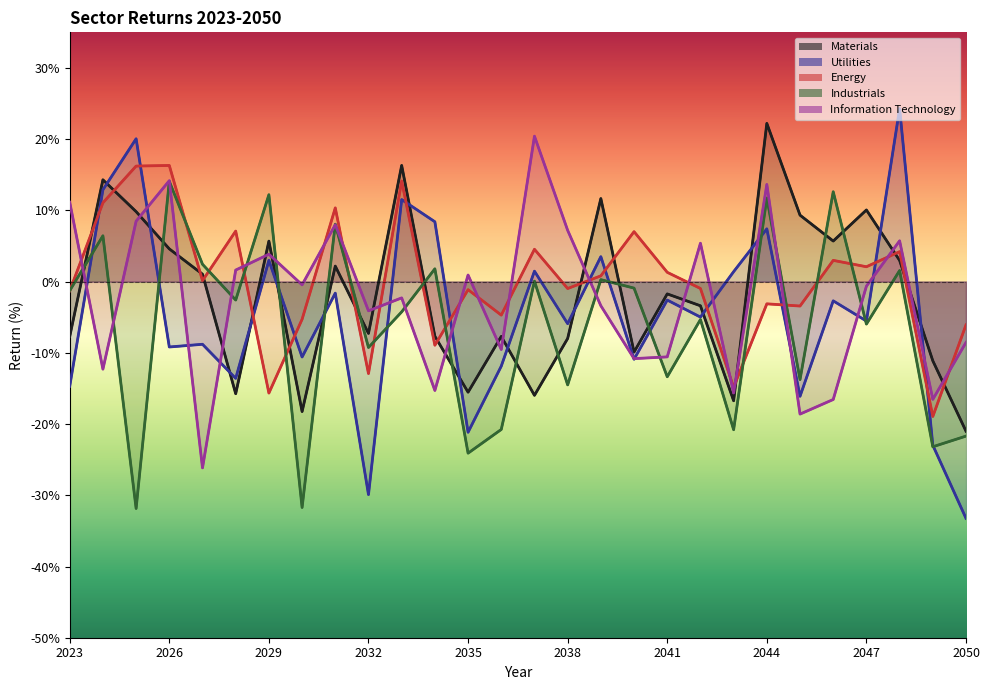

What is the minimum value shown in the chart?

-33.2